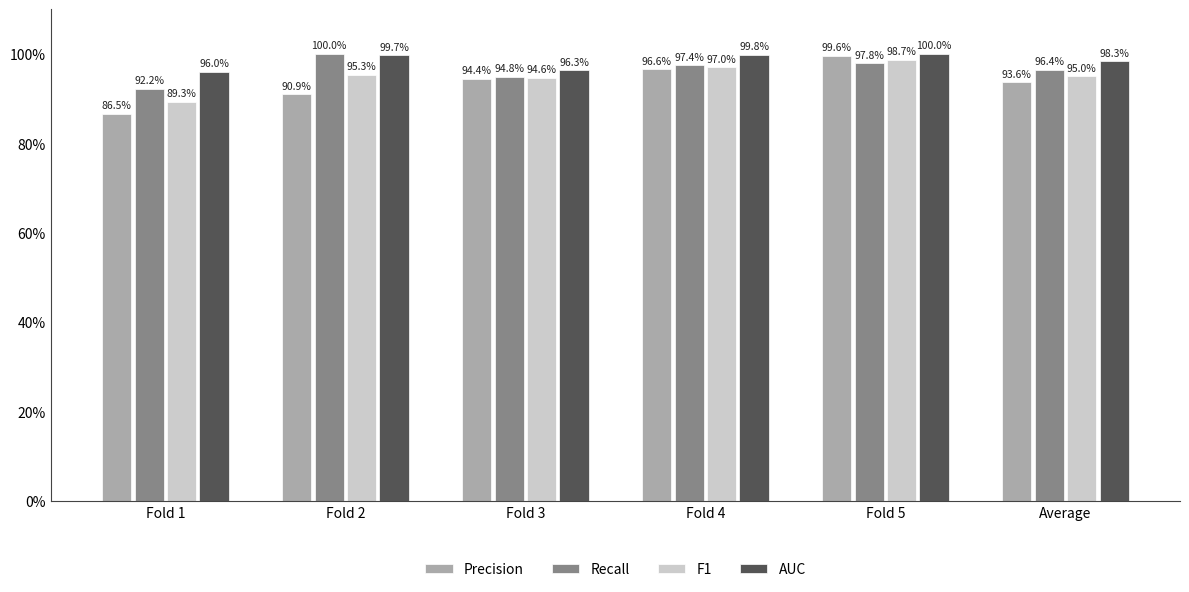

Which category has the highest value across all series?

Fold 2